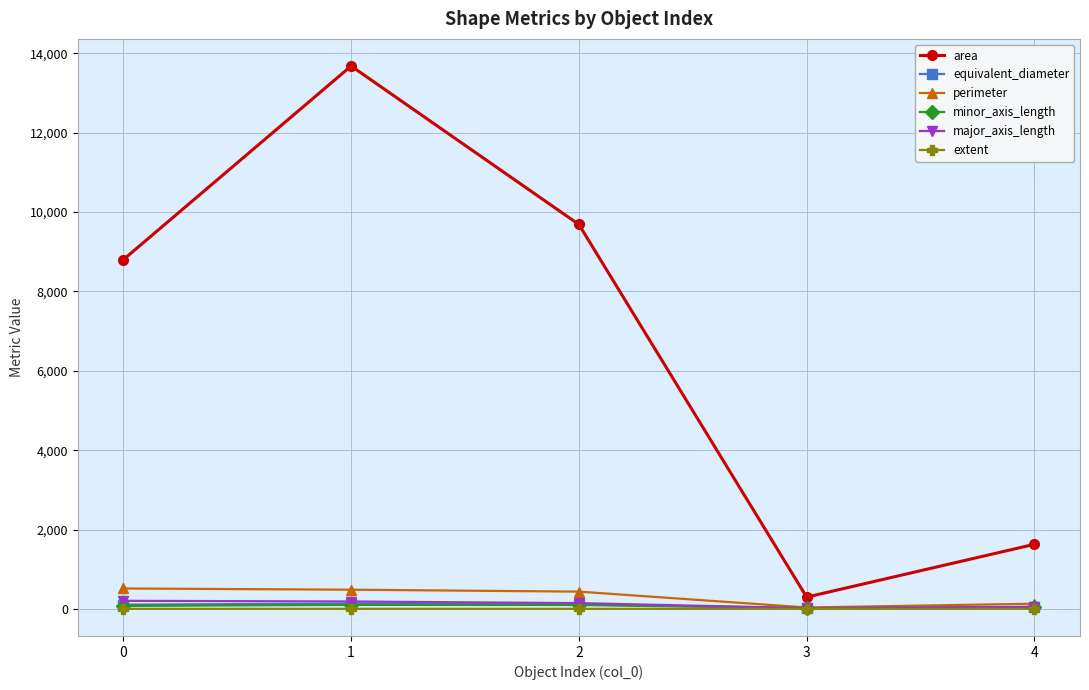

What is the average value of the major_axis_length series?

120.4